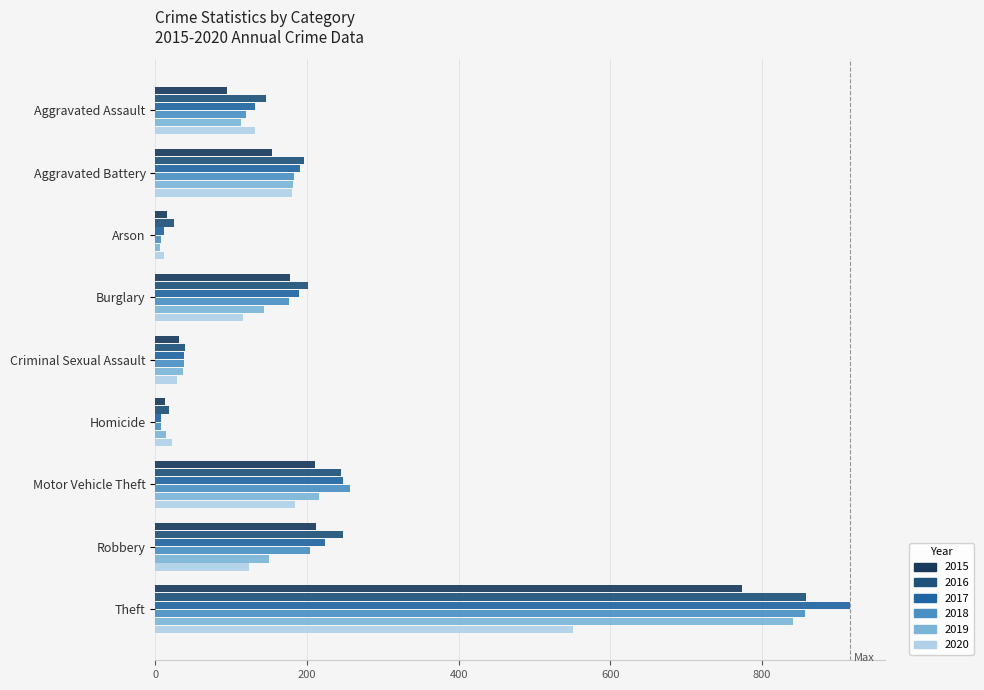

How many data points does each series have?

9